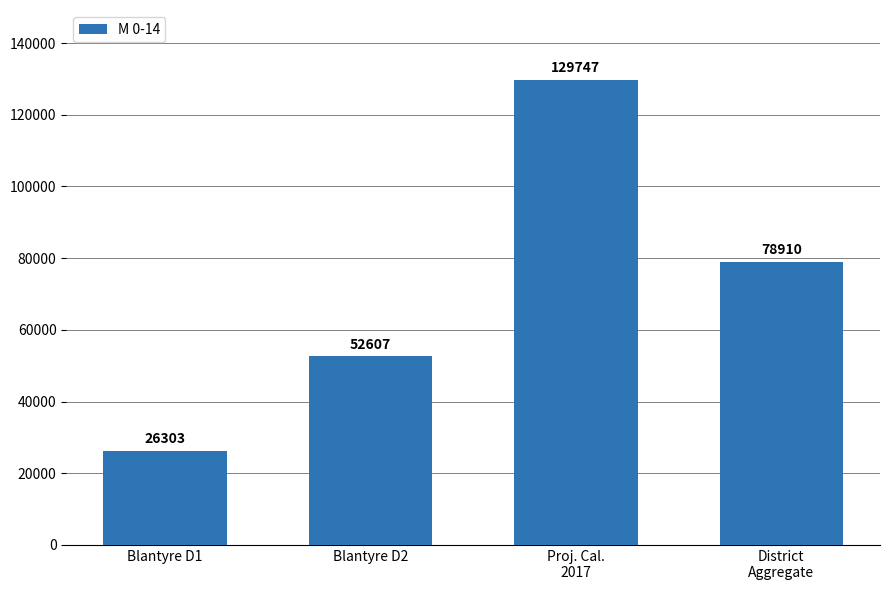

At which label is the value closest to 78025?

District
Aggregate